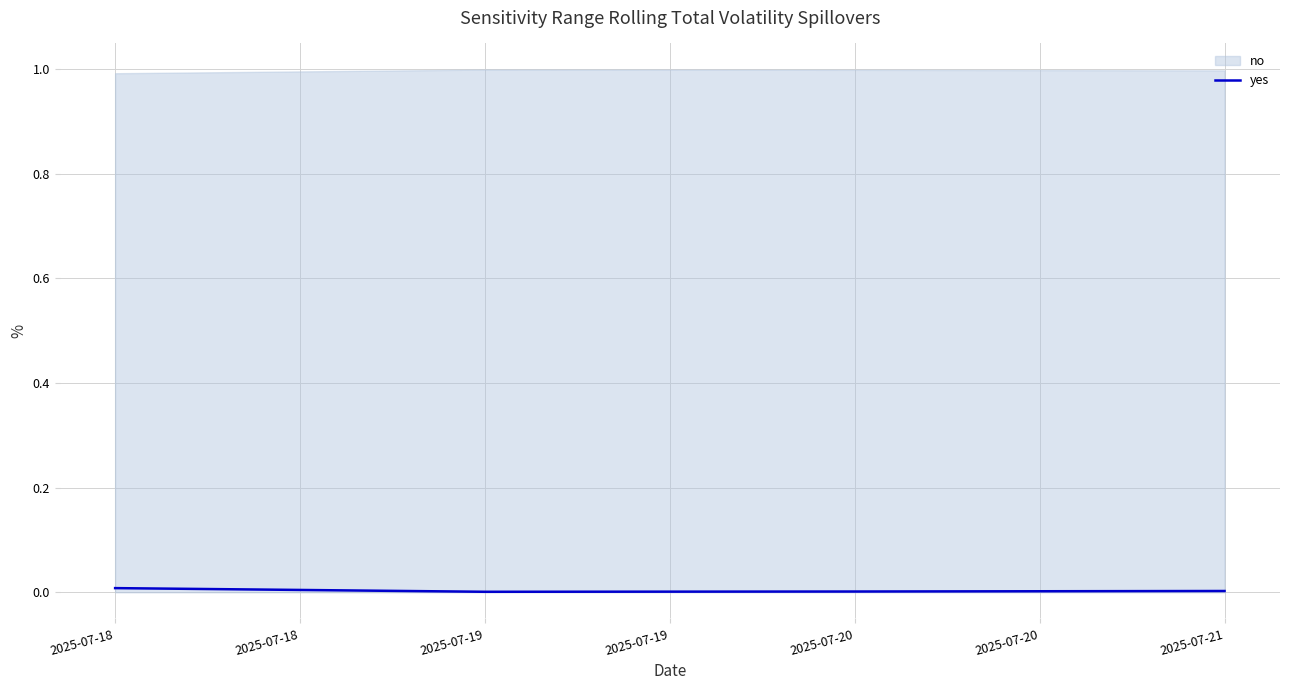

True or false: yes has more than 2 interior local peaks.

False